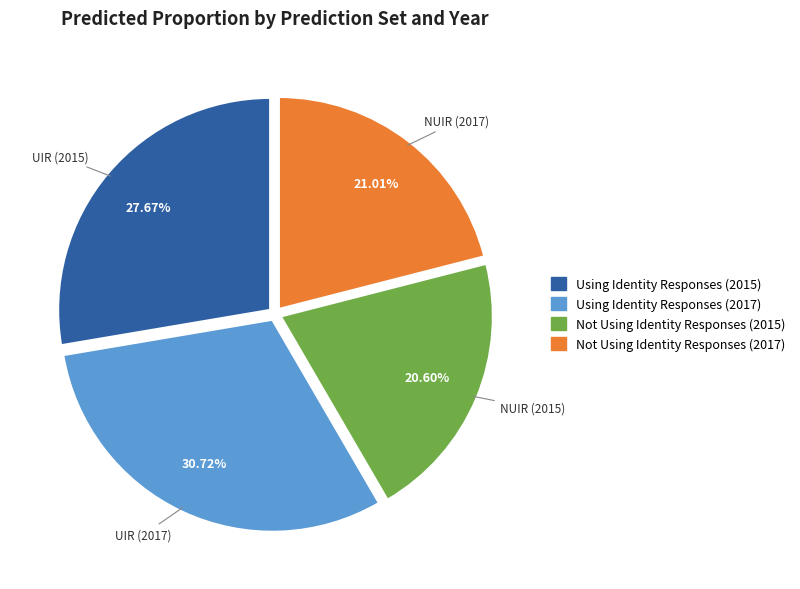

How many segments does this pie chart have?

4